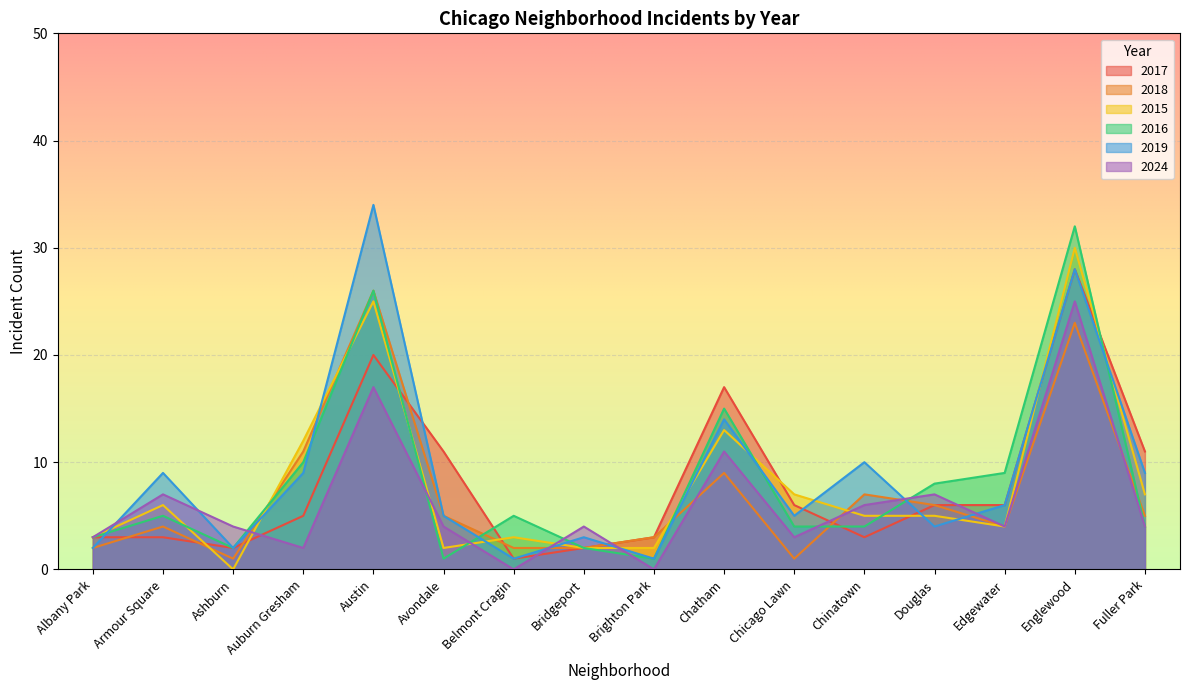

Is it true that 2016 equals 10 at Auburn Gresham?

True